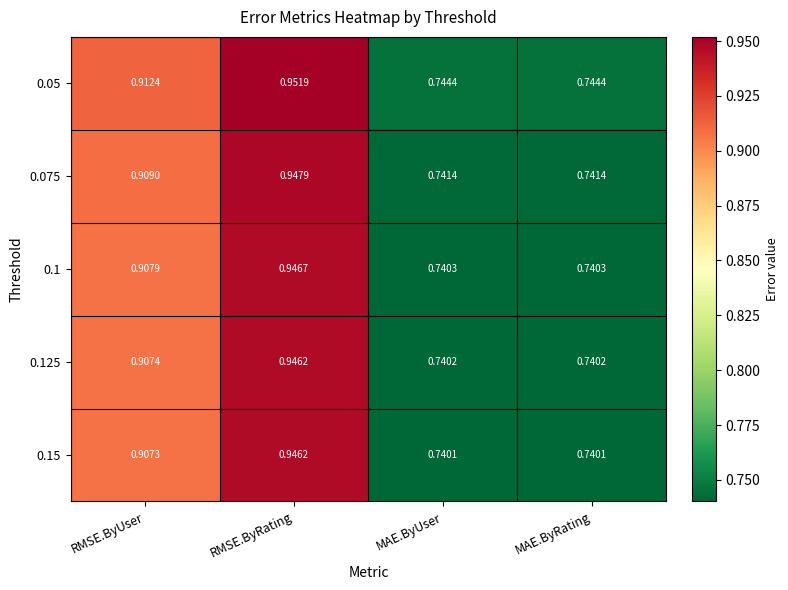

At which category is the sum across all series the highest?

RMSE.ByRating